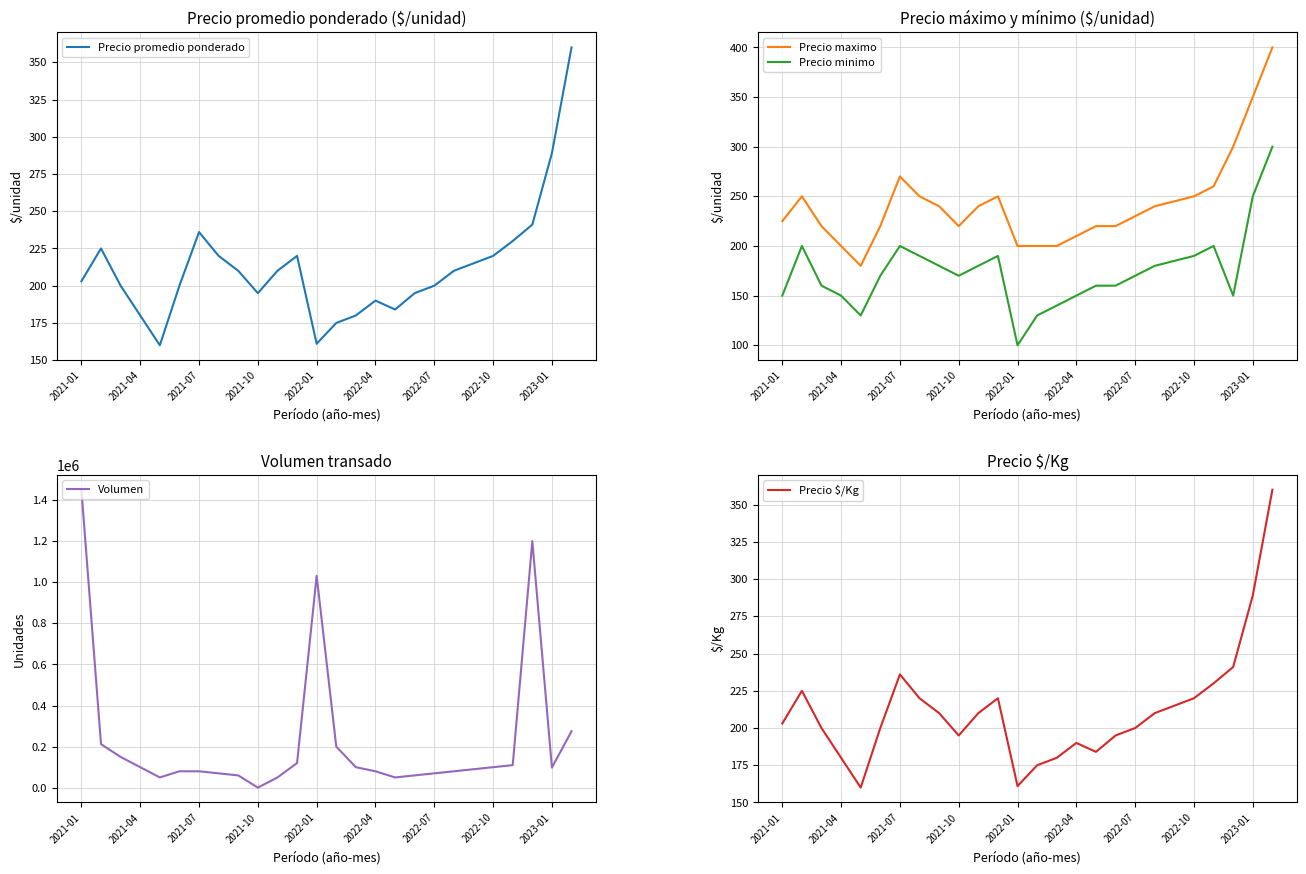

How many distinct data groups are displayed?

5